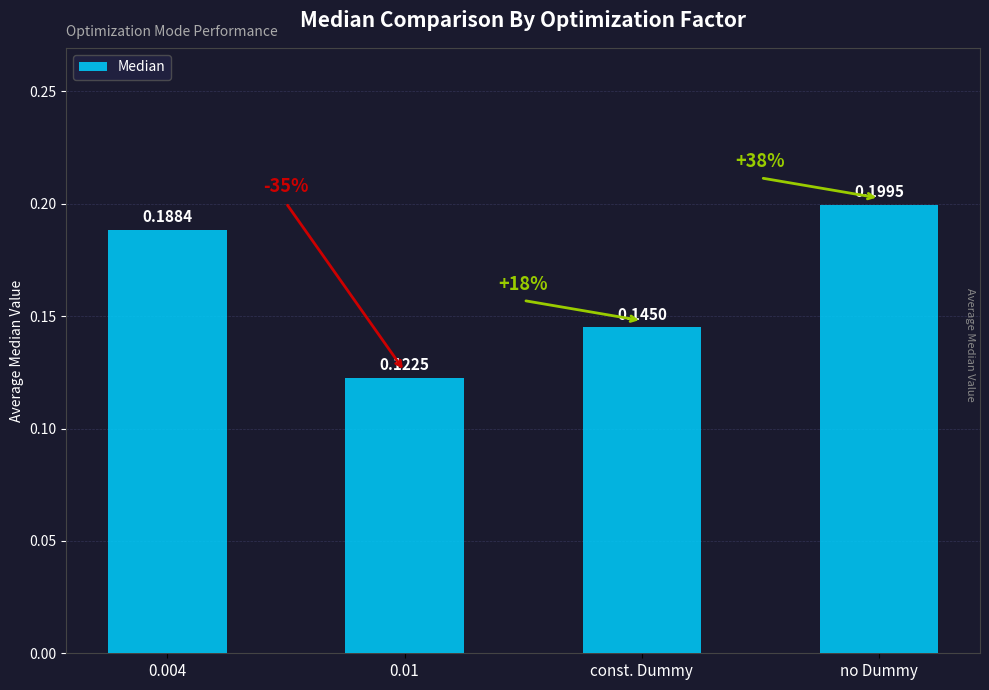

At which category does the chart reach its peak across all series?

no Dummy